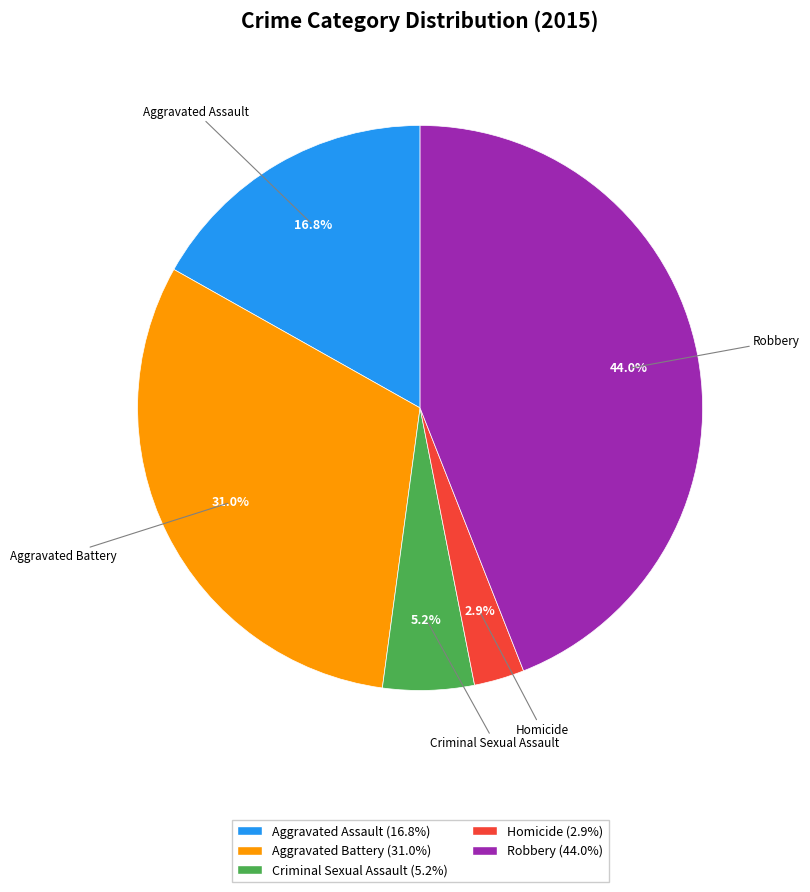

What is the ratio of the value at Aggravated Battery to the value at Robbery?

0.7